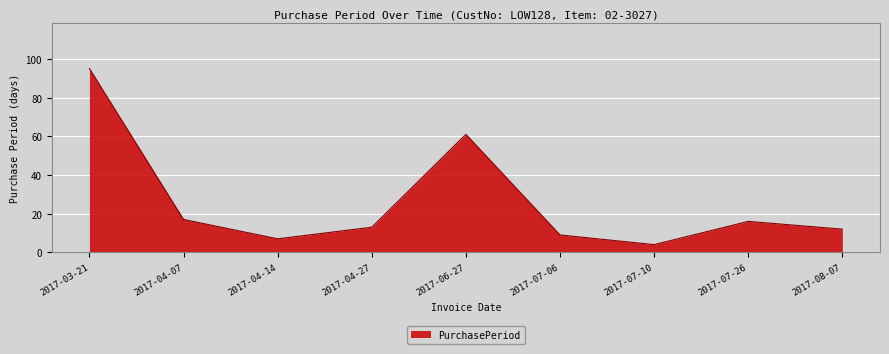

How many values are below 13?

4